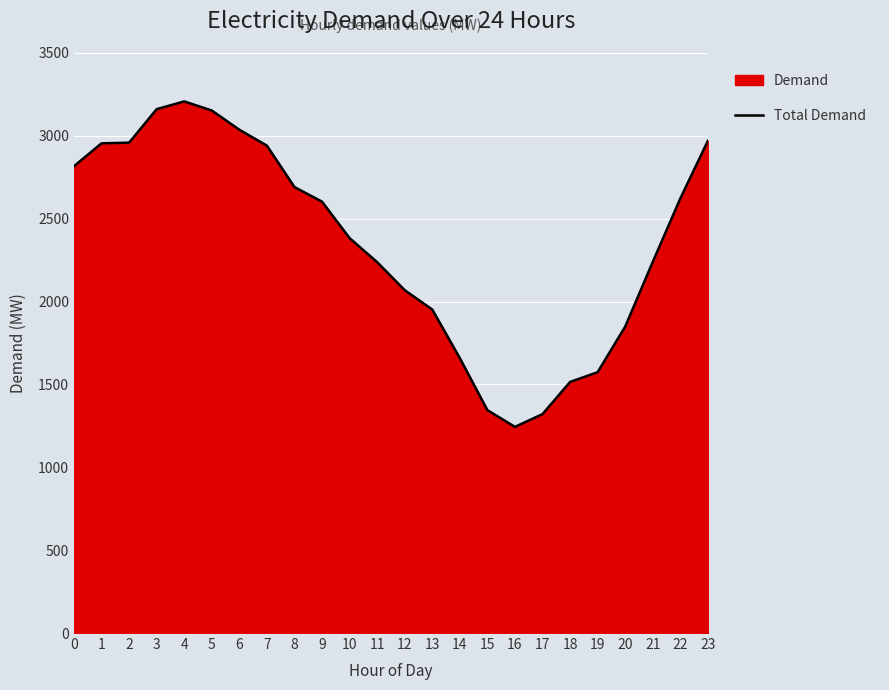

The value at 22 is 2622. True or false?

True